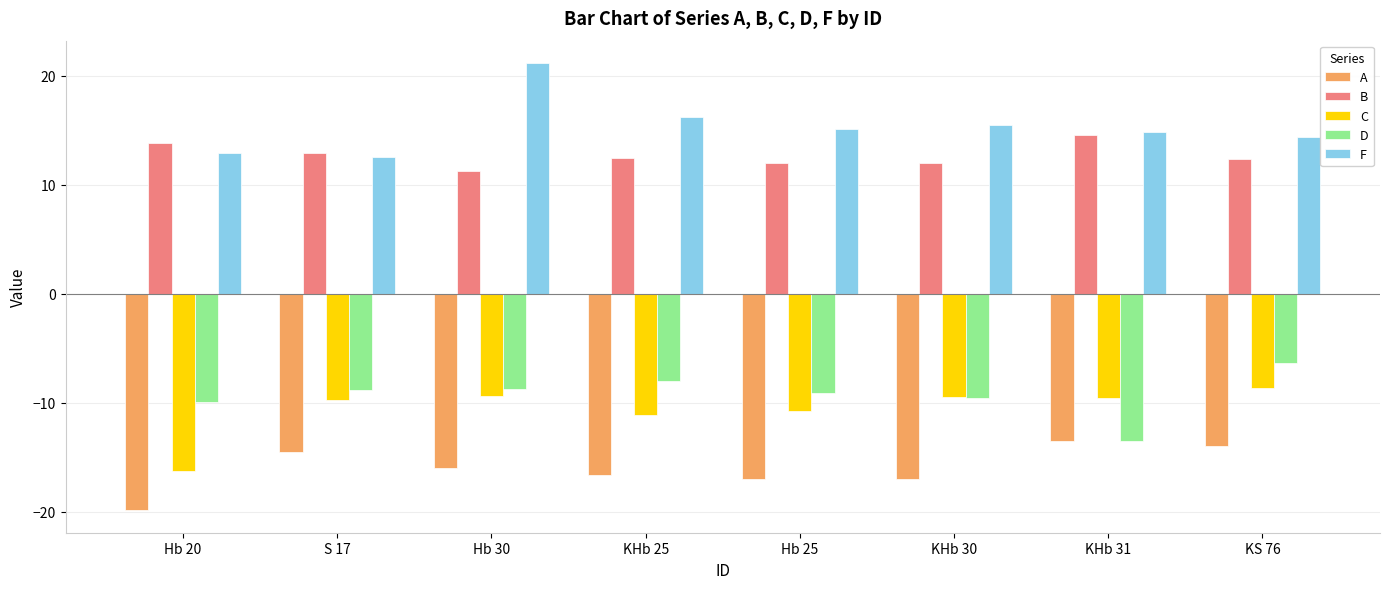

Which series has the widest spread of values?

F